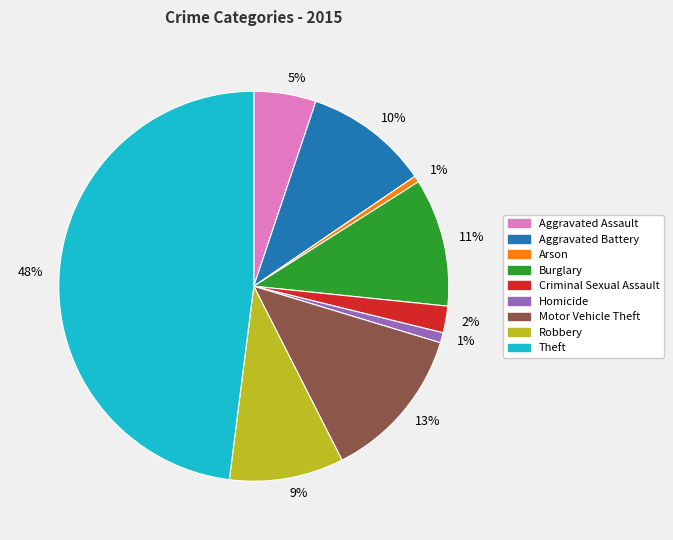

Is there any slice that represents more than half of the pie?

No